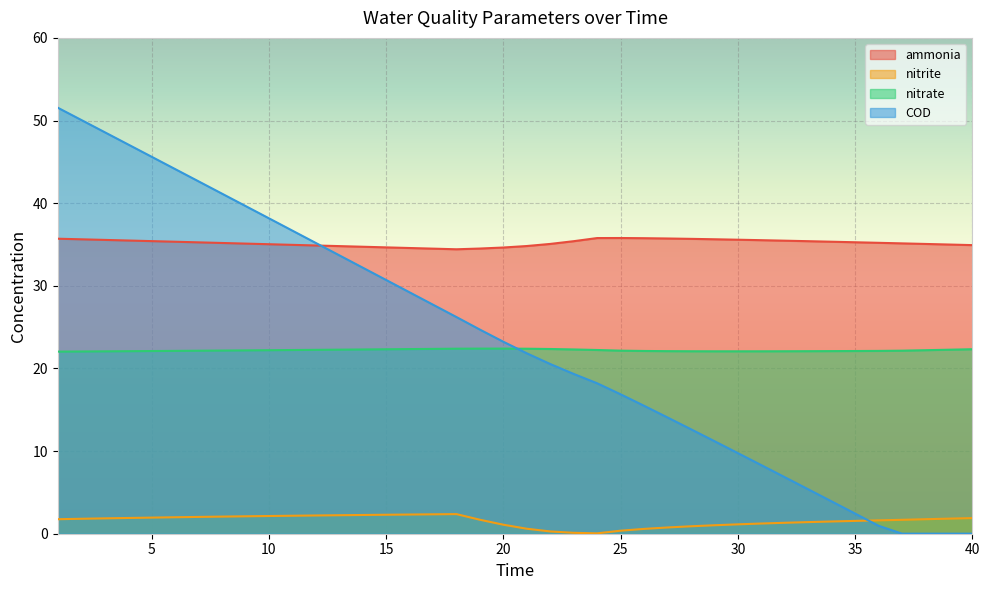

Which series has the largest total across all categories?

ammonia